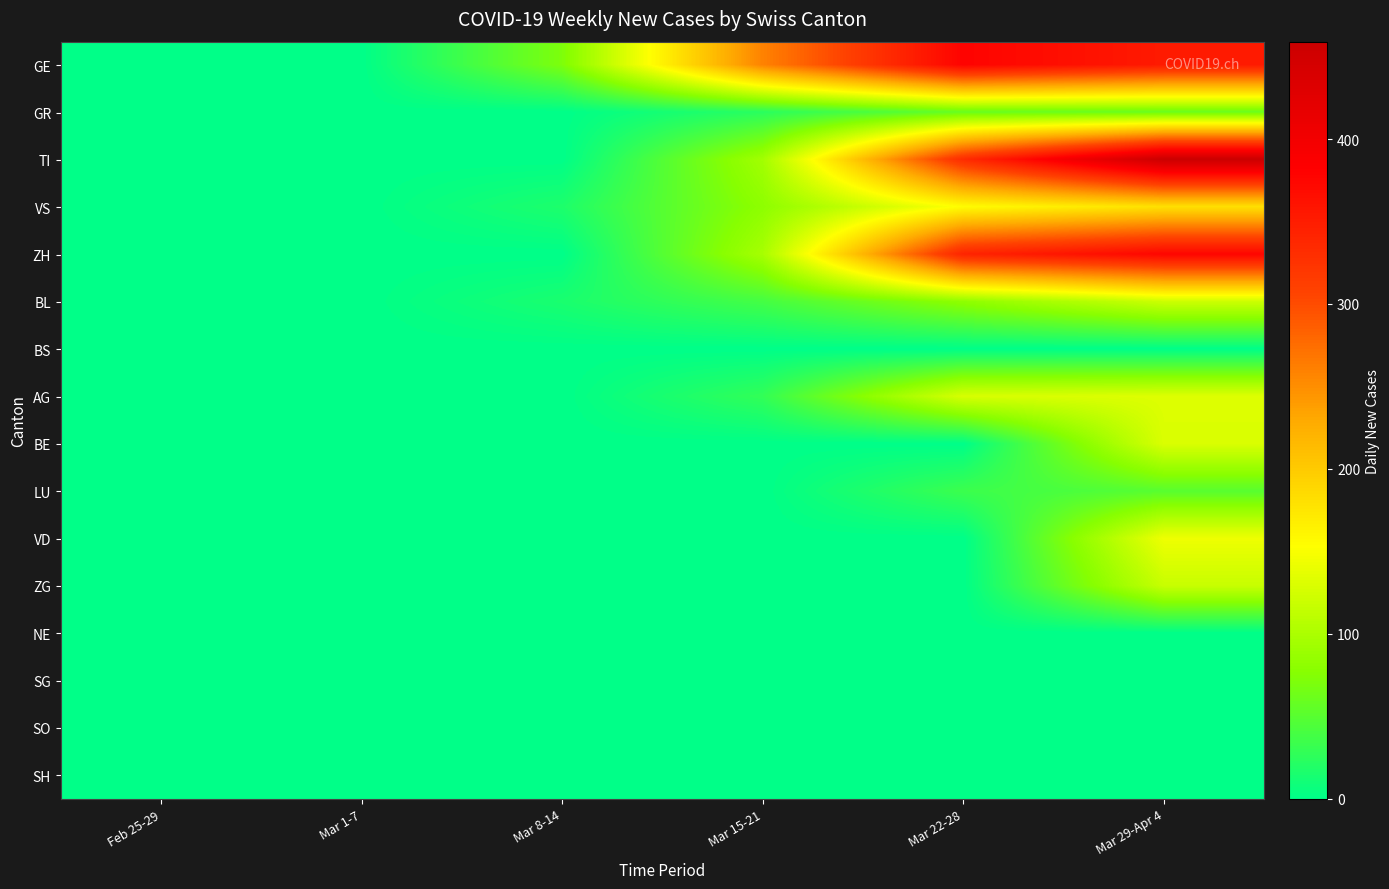

List the series in order of their peak value, lowest first.

BS, NE, SG, SO, SH, LU, GR, ZG, BL, BE, AG, VD, VS, ZH, GE, TI